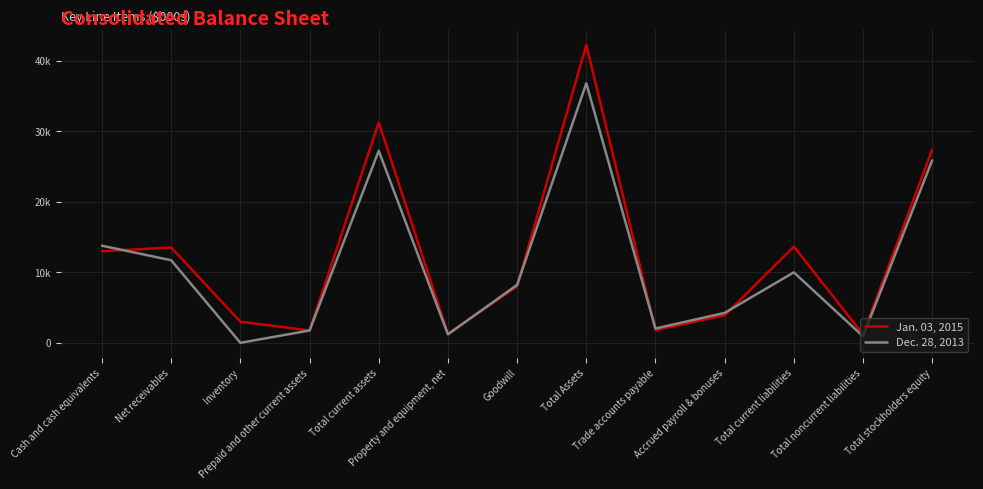

True or false: Dec. 28, 2013 has more than 1 interior local peaks.

True